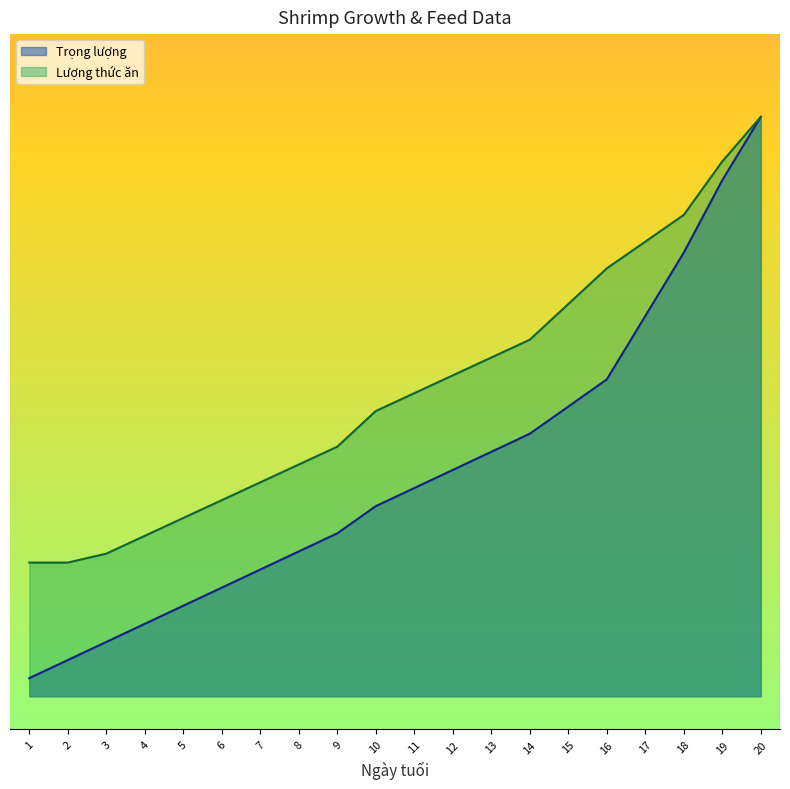

True or false: Lượng thức ăn has a value of 3.2 at 19.

True